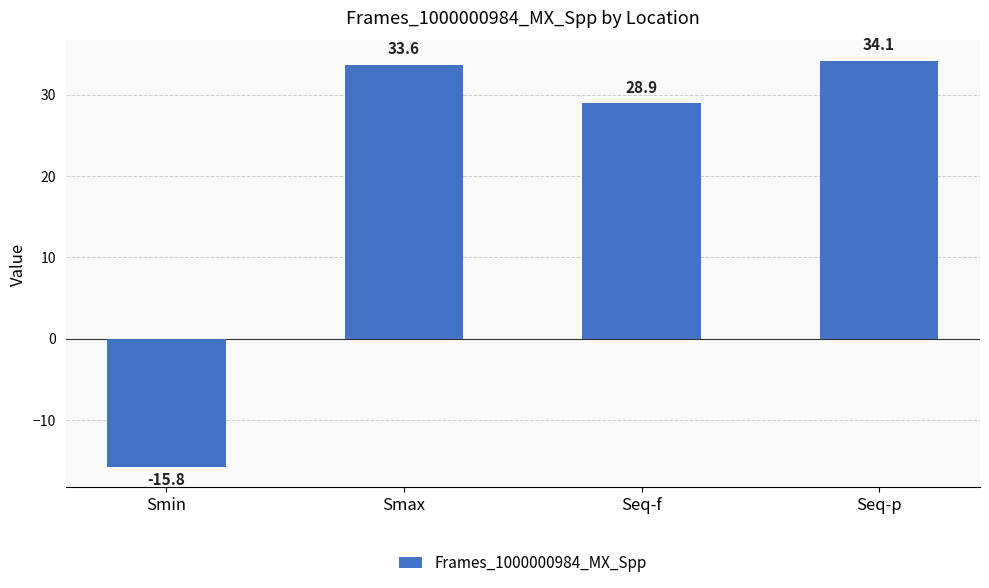

How many bars are there in total?

4